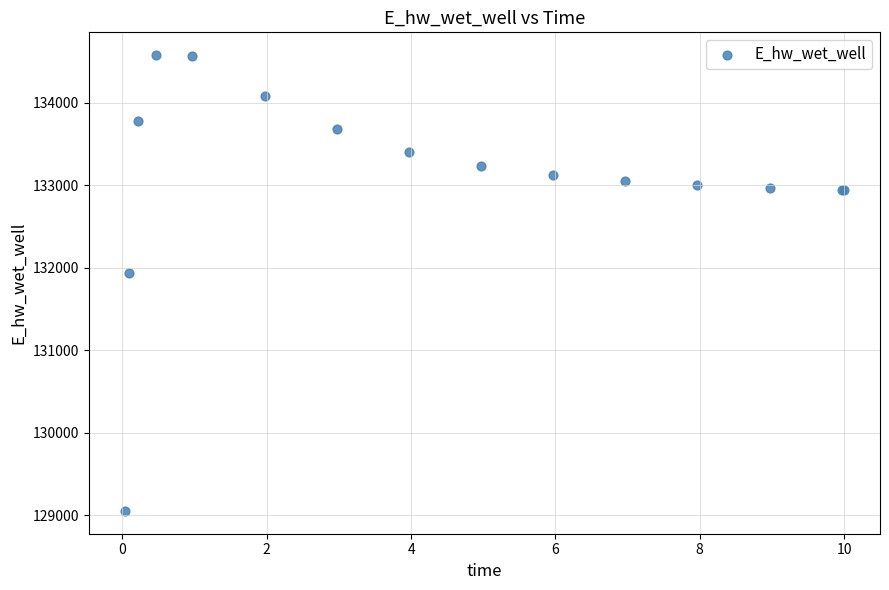

What Y value in the scatter plot is closest to 131814?

131934.6